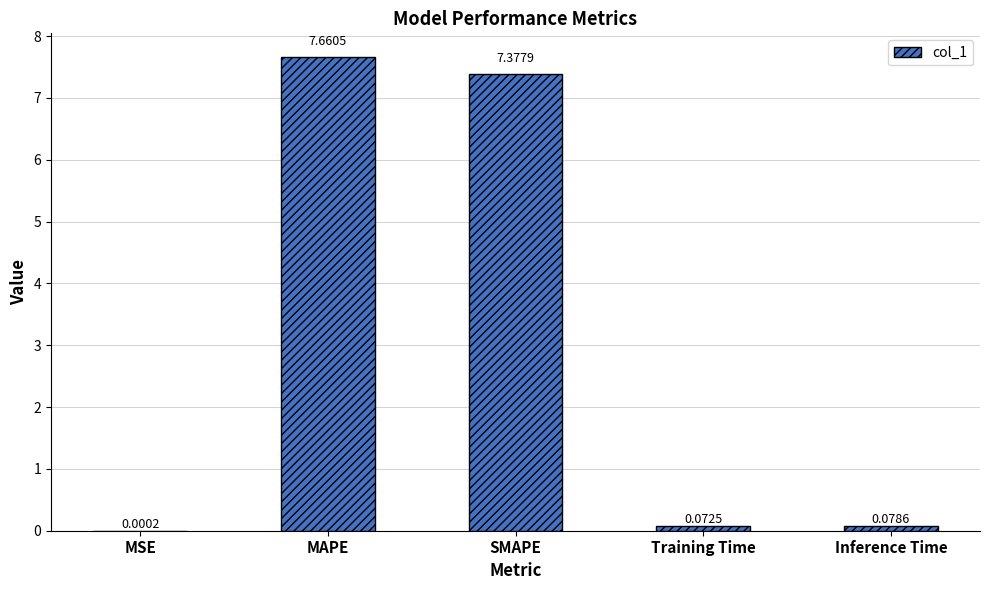

Which category has the highest value across all series?

MAPE